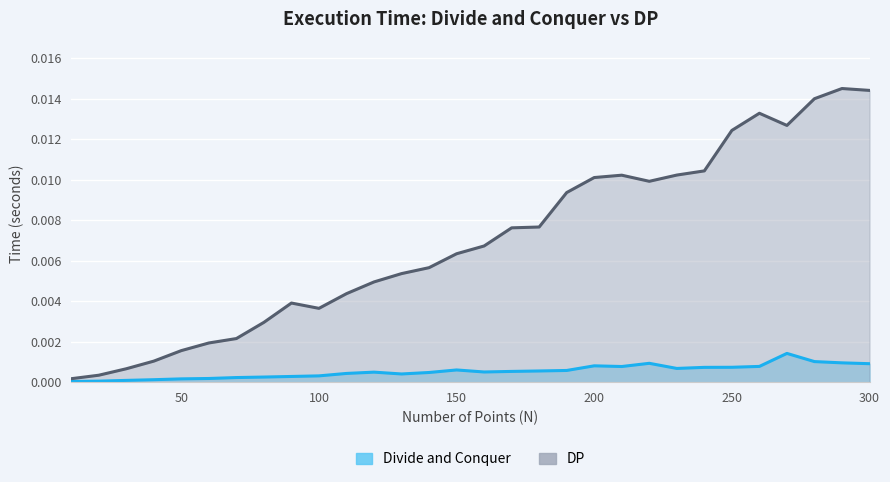

At which category does DP reach its first local valley?

100